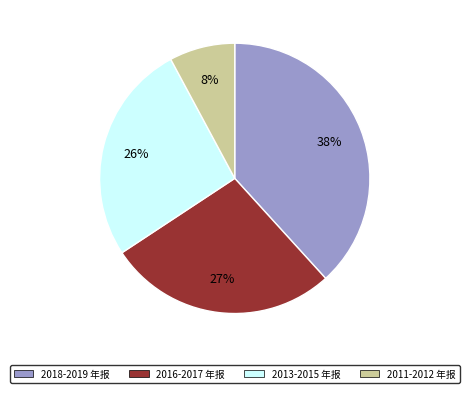

True or false: 2011-2012 年报 accounts for 1% of the total.

False